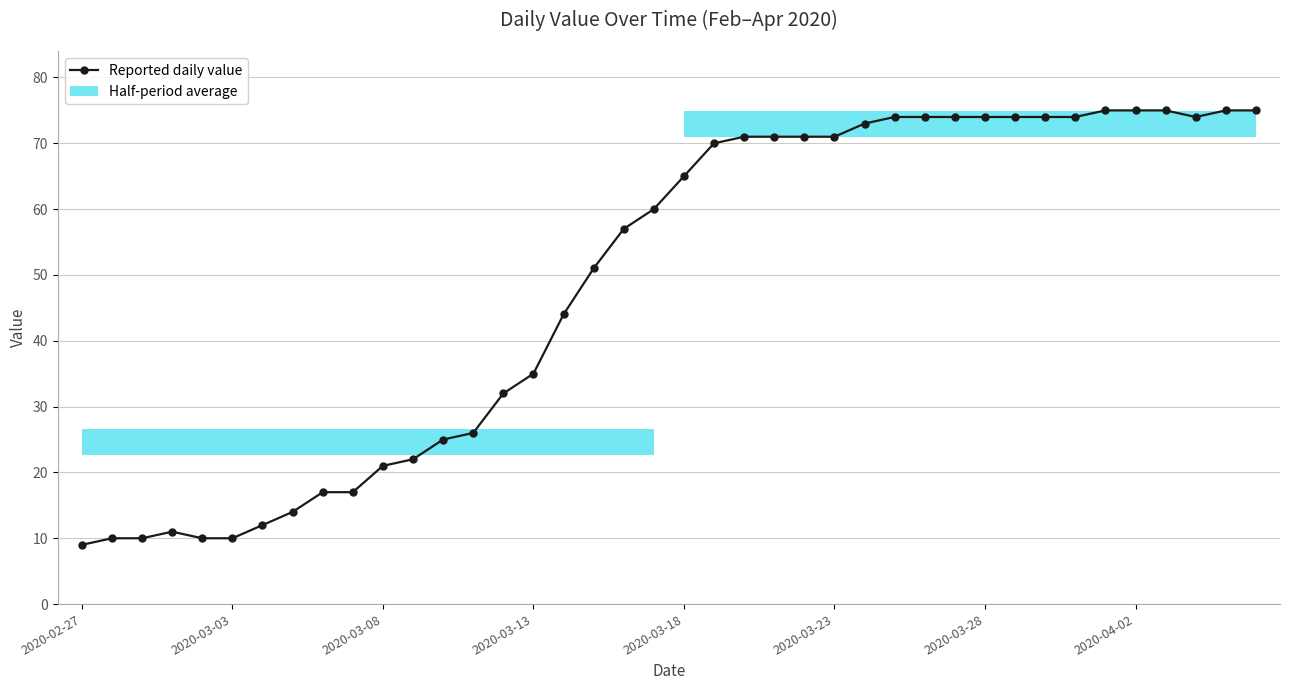

How many lines are shown in the chart?

1